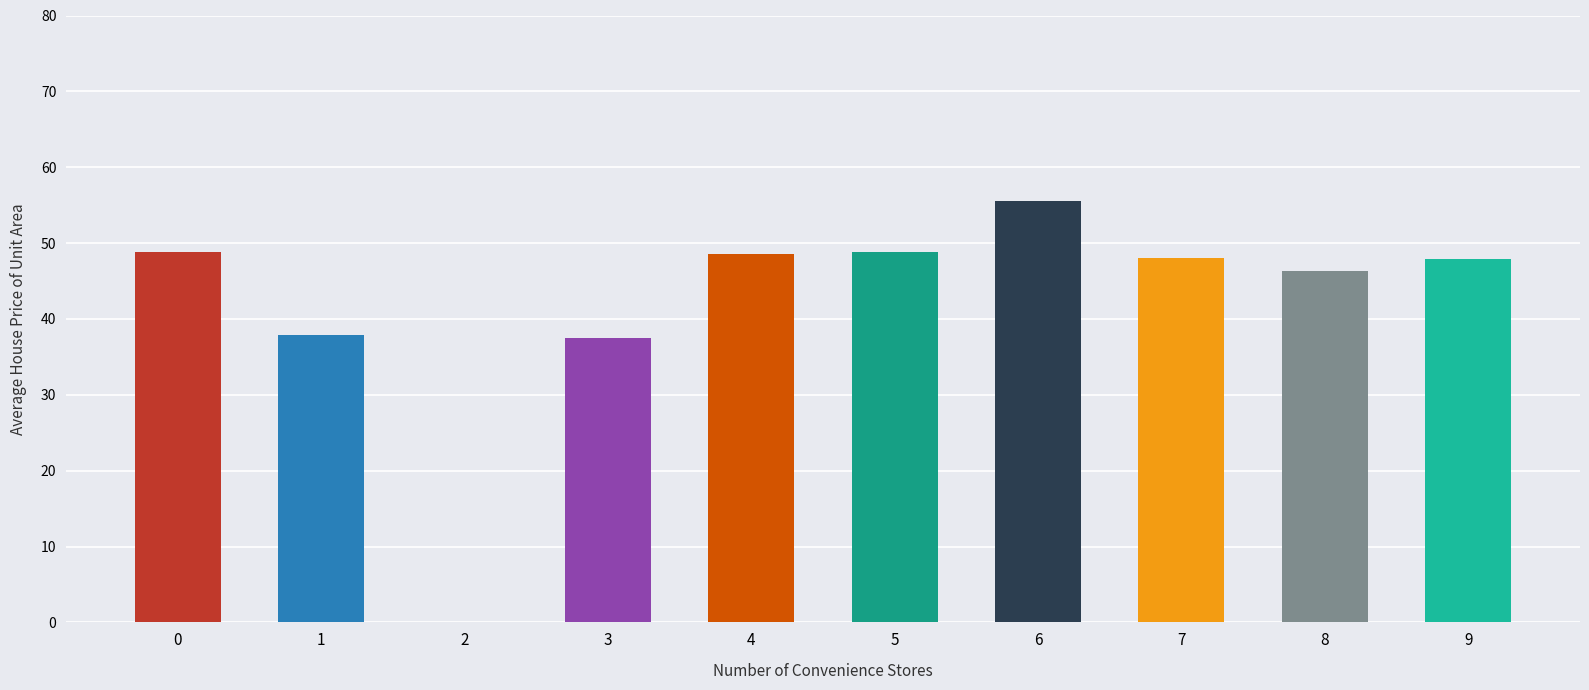

What is the sum of the values at 4 and 2?

48.6